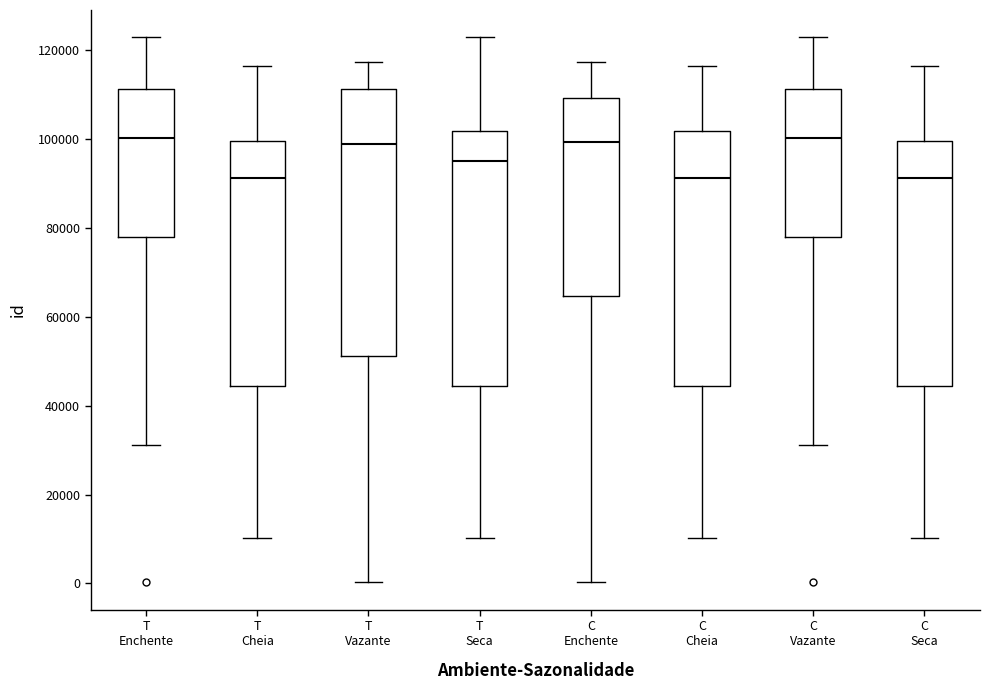

Which box is the tallest, from its lower edge to its upper edge?

T Vazante